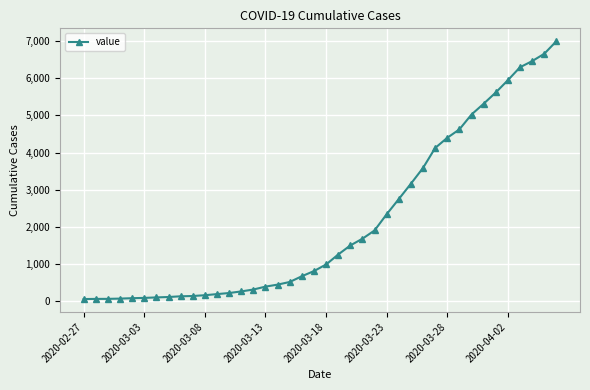

What is the difference between the second highest and second lowest values?

6589